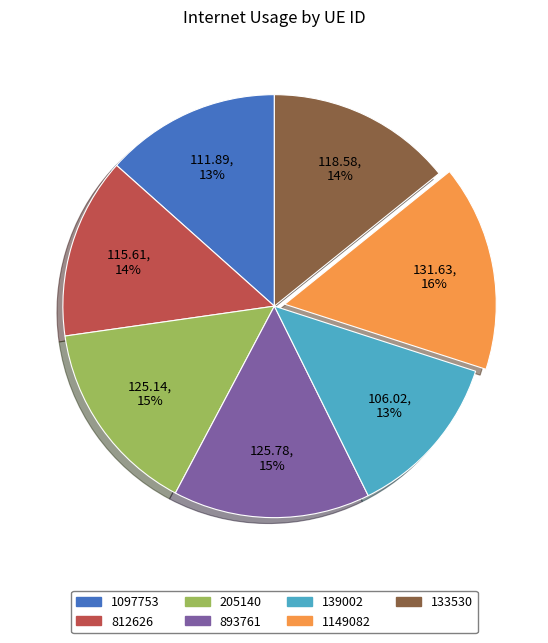

Which has a higher value, 1149082 or 812626?

1149082